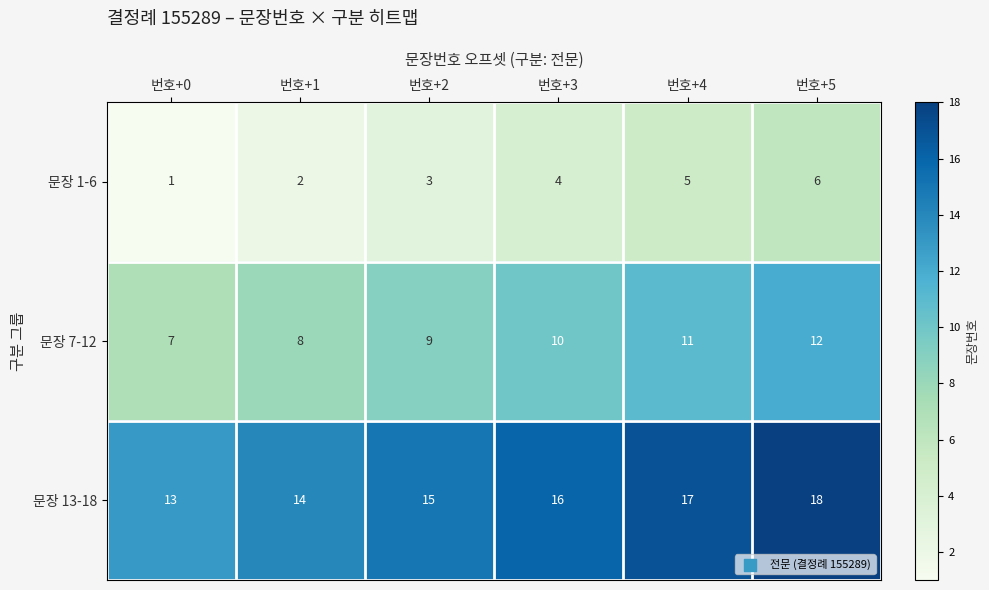

What is the spread (max minus min) of values at 번호+3?

12